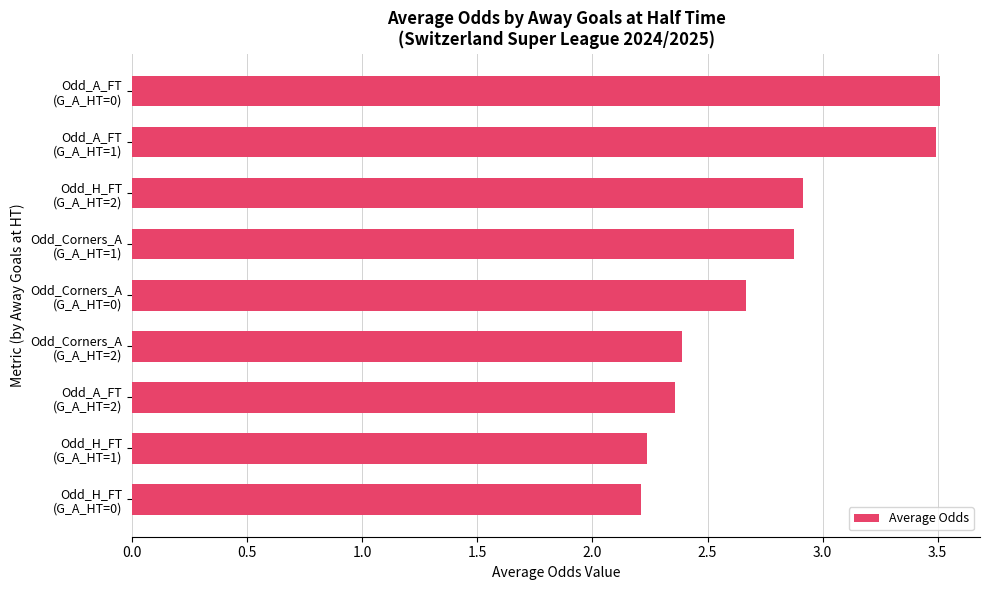

What is the value of the 4th bar from the top?

2.9